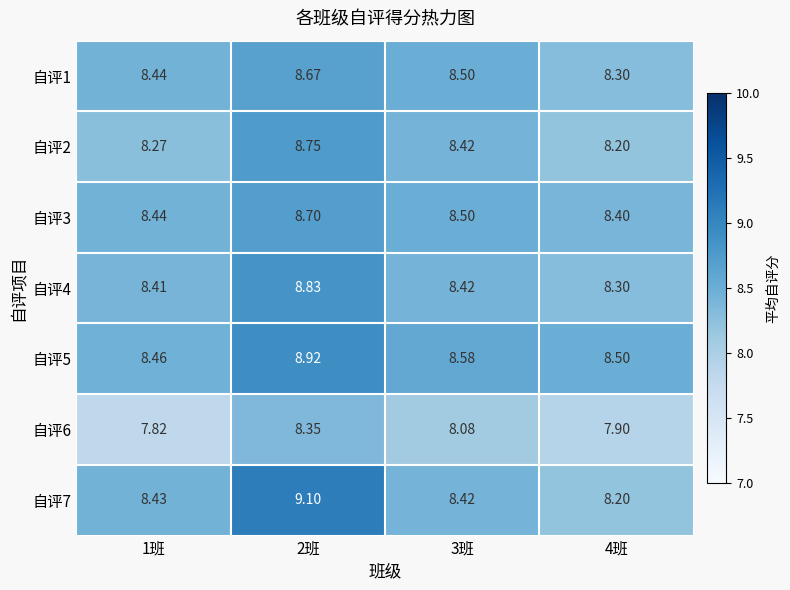

At how many categories does at least one series exceed 8?

4